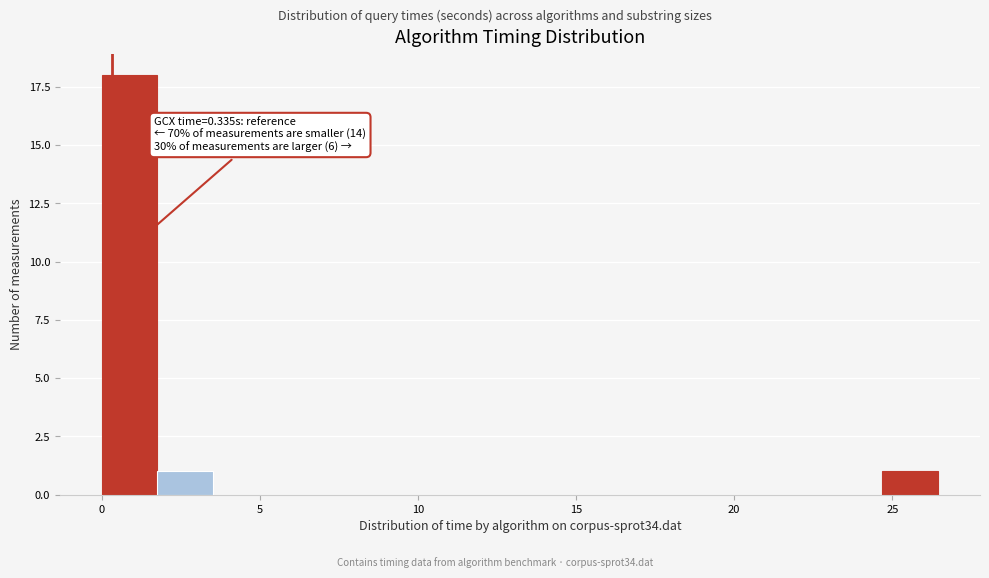

Around what value on the x-axis is the tallest bar? Give the approximate position of its centre, as read against the axis.

1.0